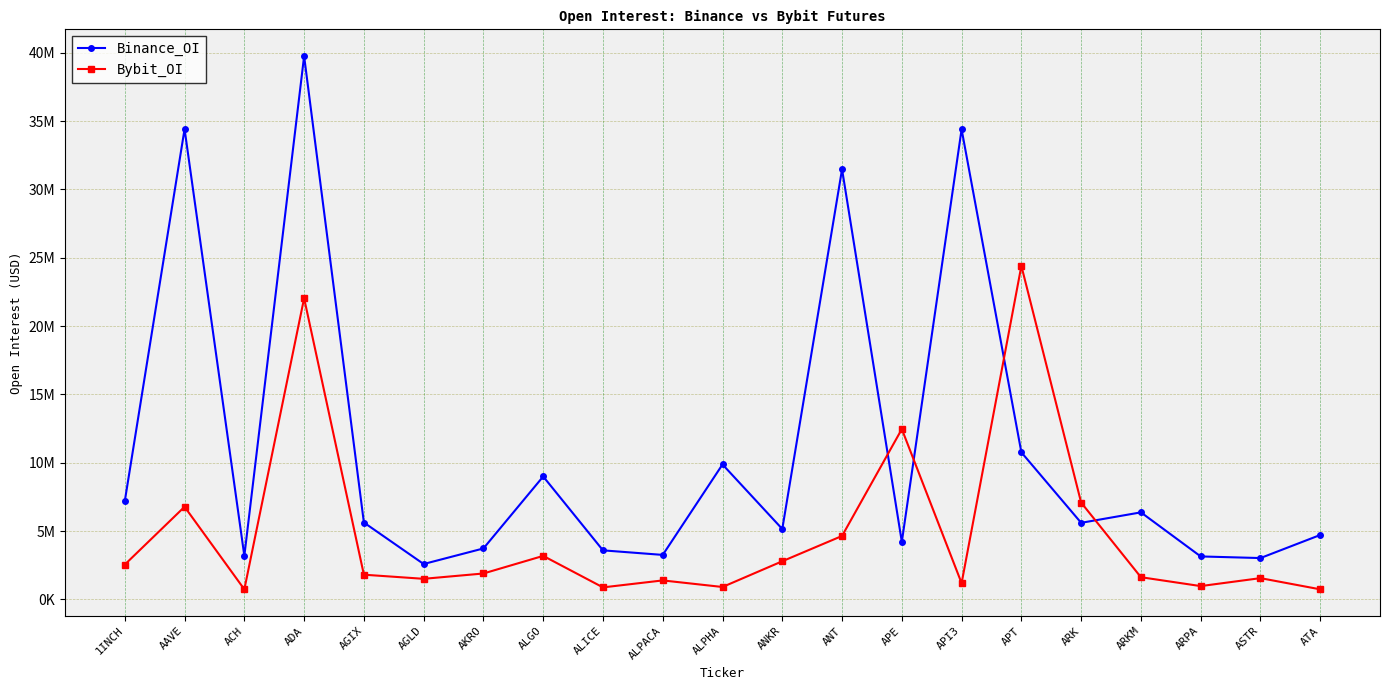

After their last crossing, which series has the higher values: Binance_OI or Bybit_OI?

Binance_OI